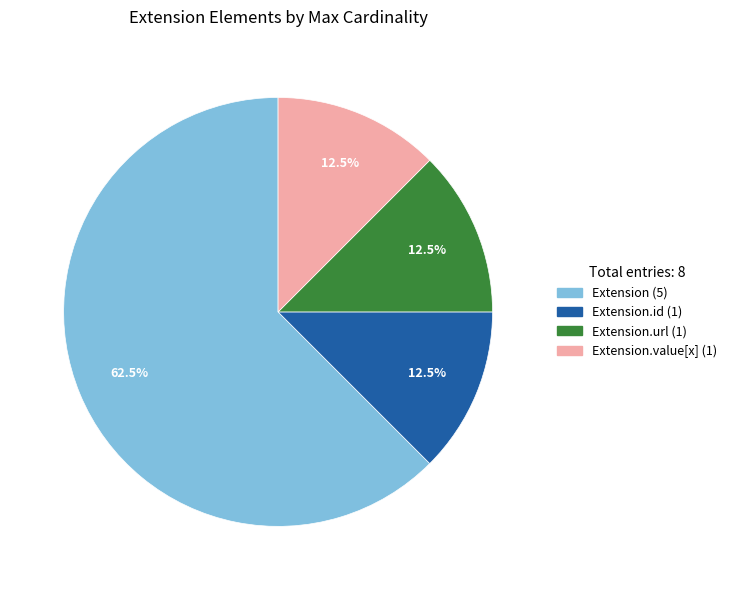

Is there a majority slice in this chart?

Yes